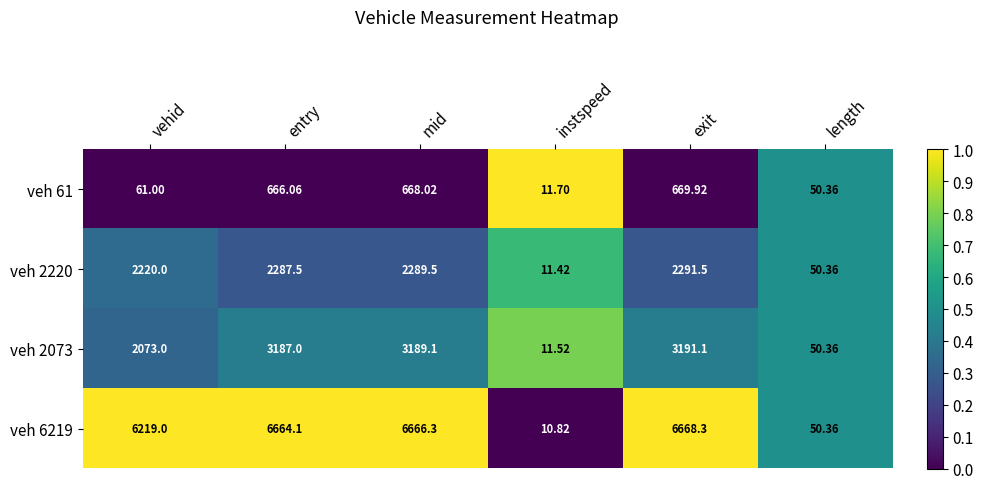

Rank the categories by veh 61 value from highest to lowest.

exit, mid, entry, vehid, length, instspeed